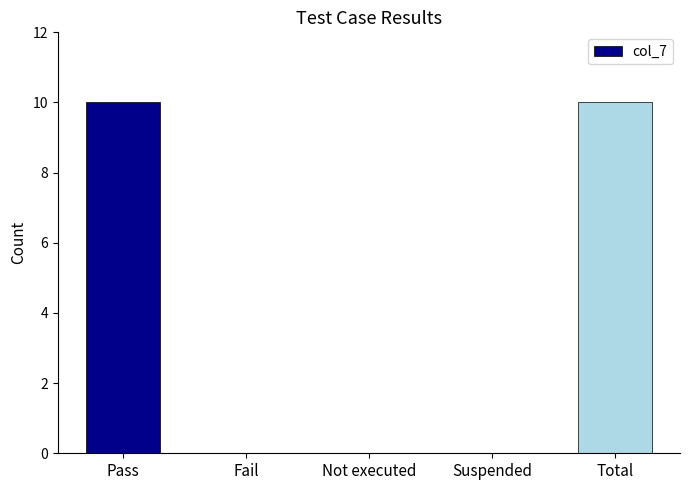

Between Pass and Fail, which is larger?

Pass